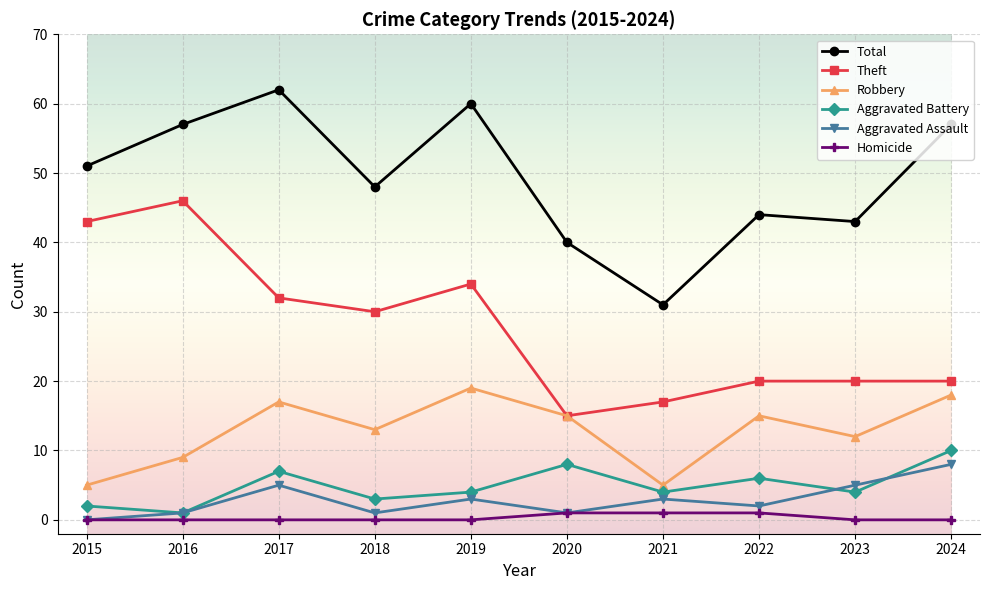

True or false: Robbery and Total cross at least once.

False